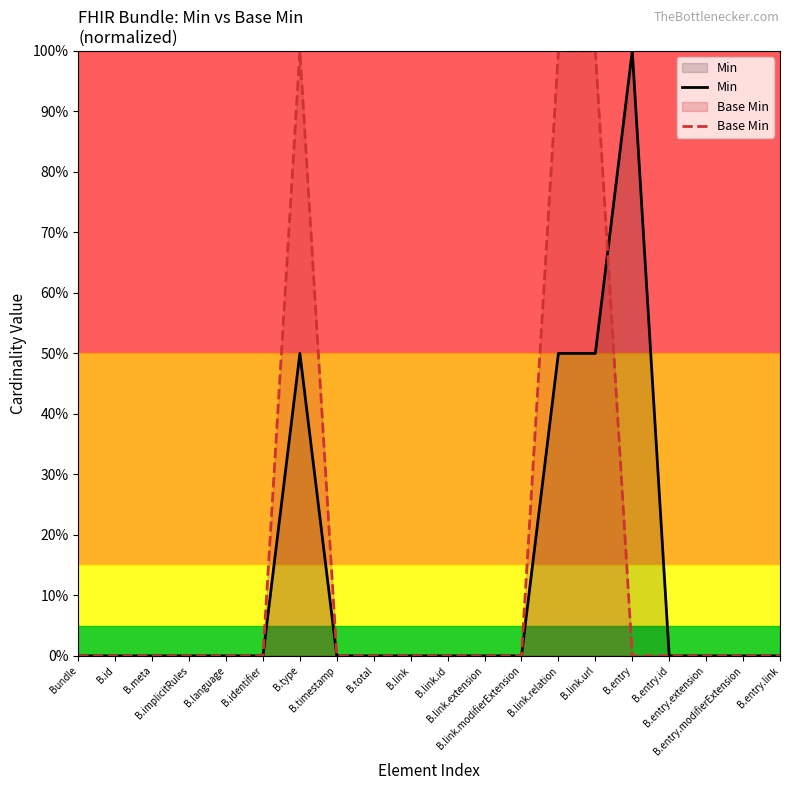

What is the highest value of the Min series?

1.0